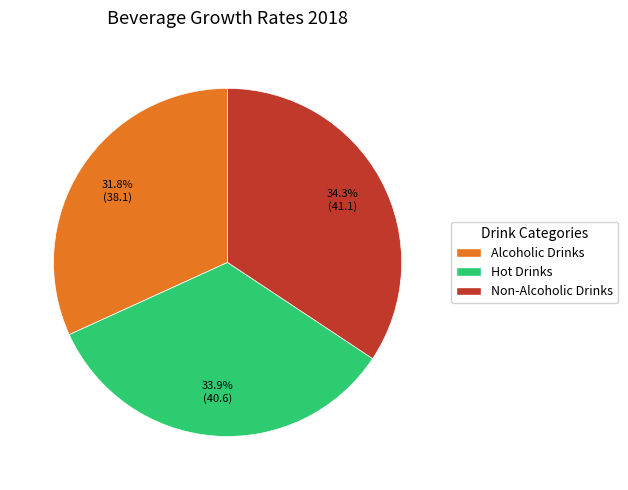

How many slices are in this pie chart?

3